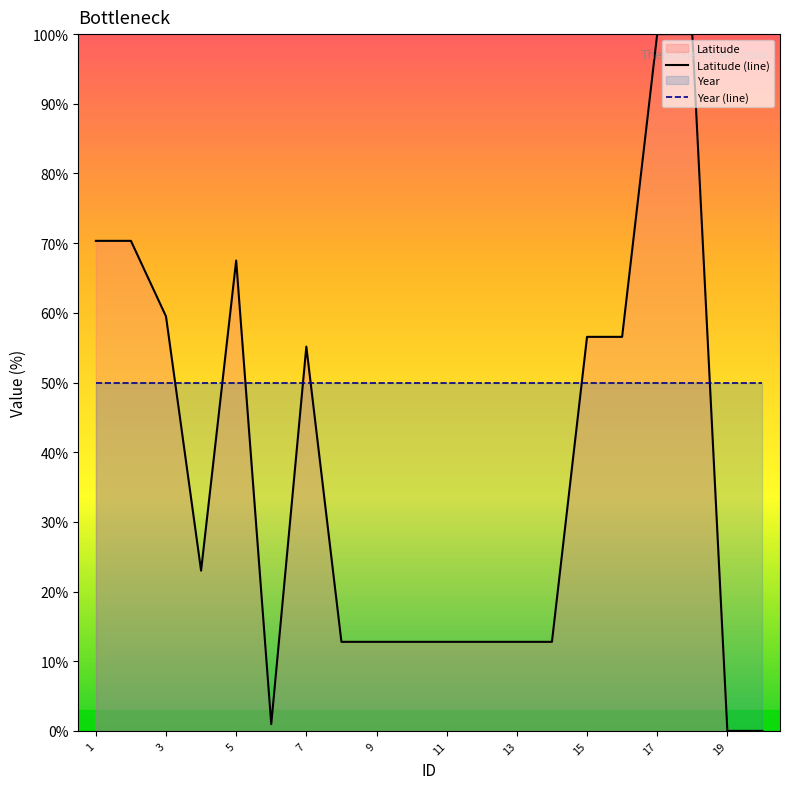

True or false: the data shows 33.2 at 15.

False